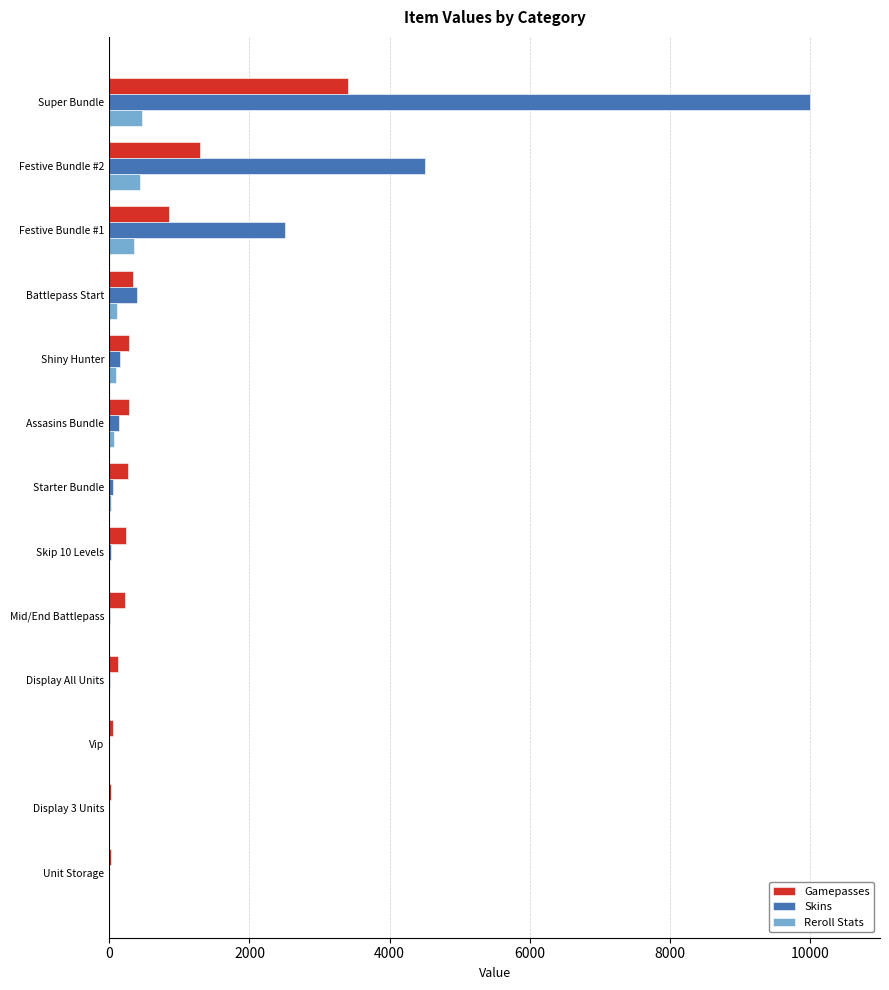

At which category is the sum across all series the highest?

Super Bundle